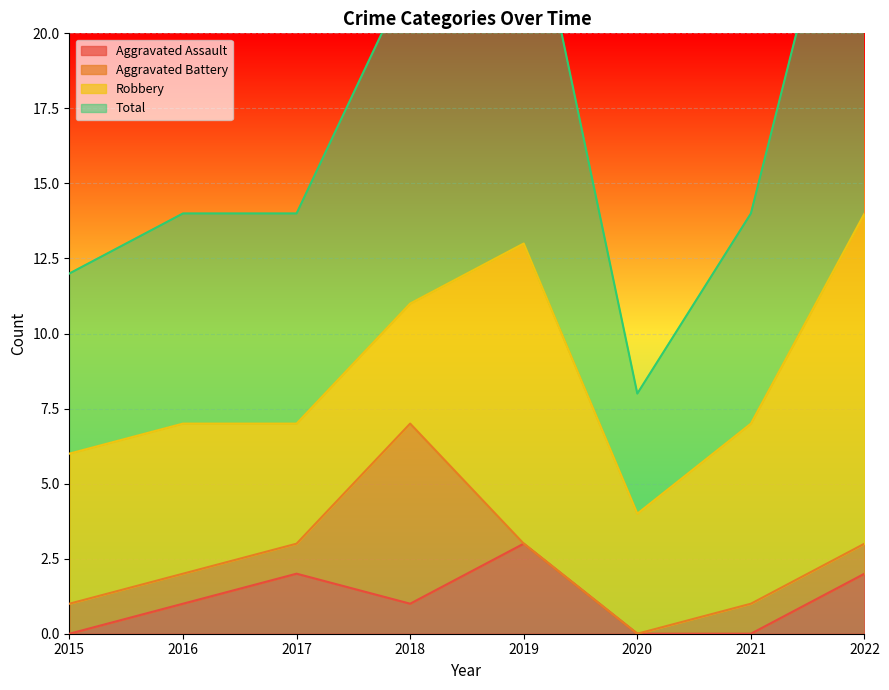

What is the value of the Total point at the 3rd from the left?

14